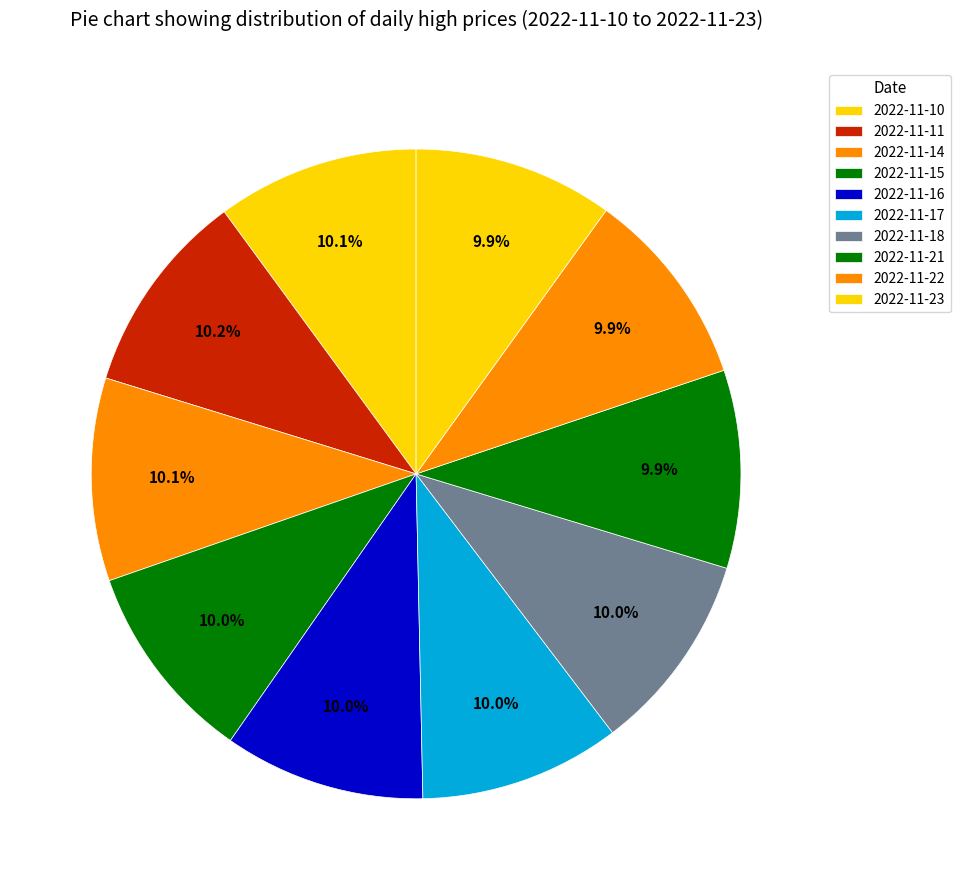

Do 2022-11-11 and 2022-11-10 together represent more than half of the pie?

No